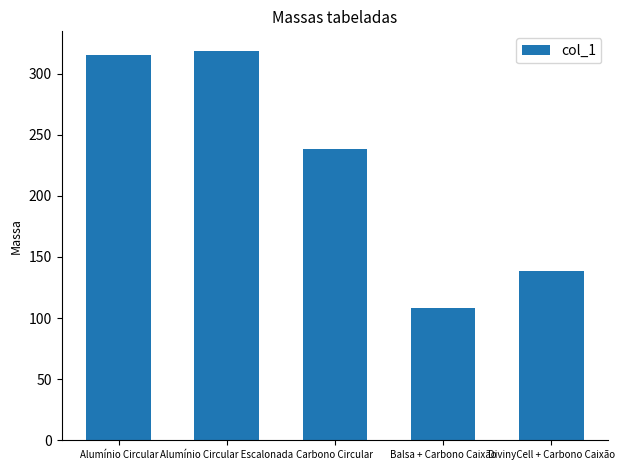

Reading left to right, transcribe all the data shown in this chart.

Alumínio Circular=315.3	Alumínio Circular Escalonada=318.7	Carbono Circular=238.5	Balsa + Carbono Caixão=107.9	DivinyCell + Carbono Caixão=138.8